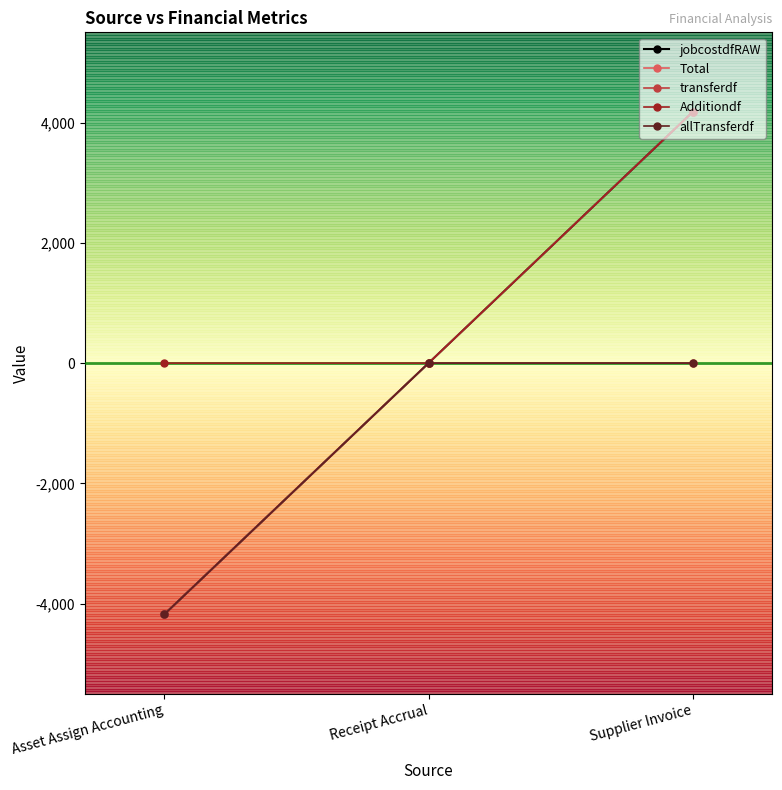

Which category has the lowest value across all series?

Asset Assign Accounting